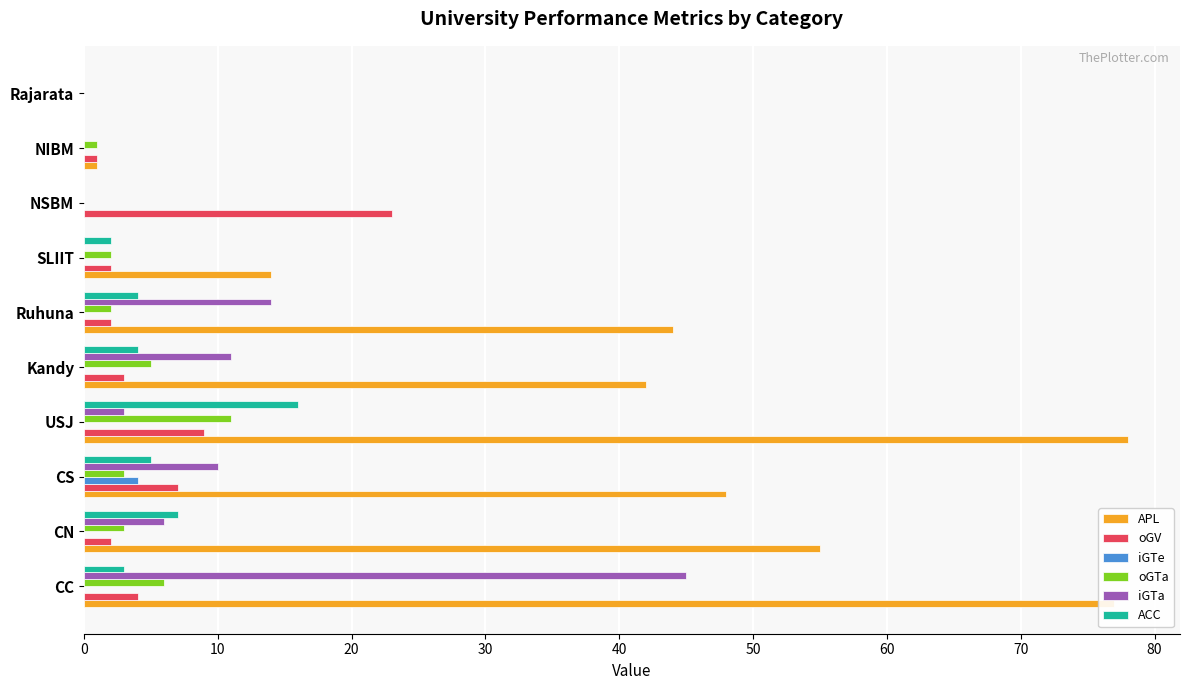

Is the value of APL at CS greater than the value of oGTa at SLIIT?

Yes